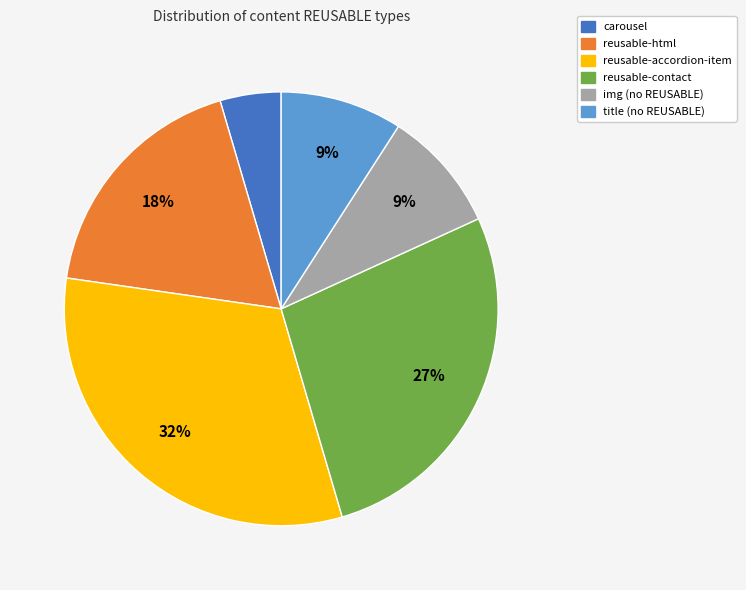

To the nearest percent, what is the average slice percentage?

17%